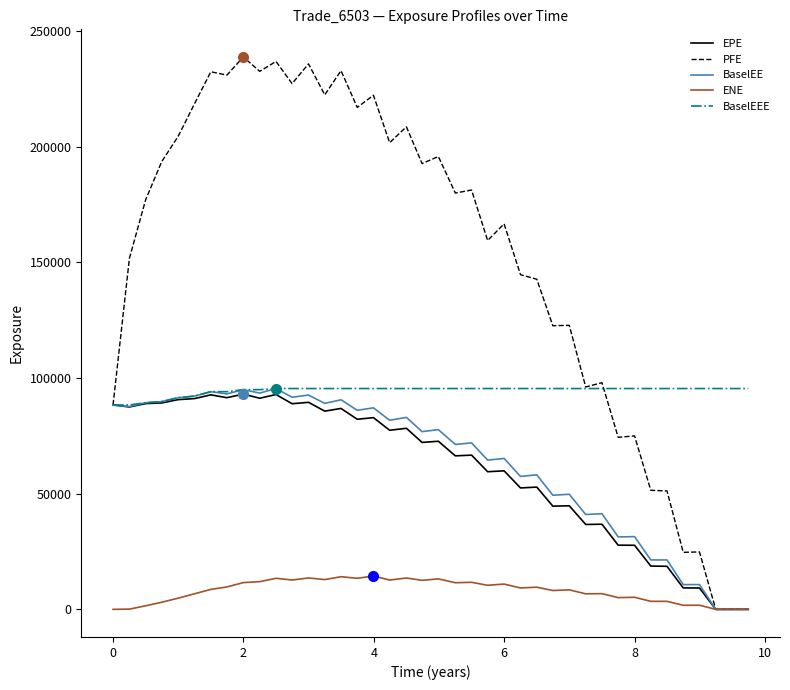

Which series has the widest spread of values?

PFE